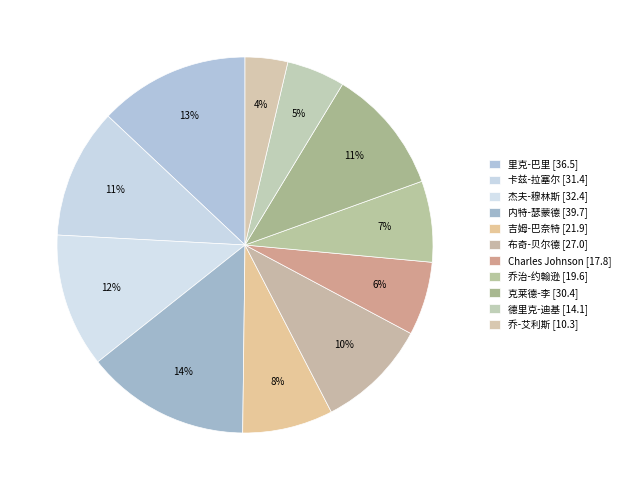

Count the number of slices in the pie.

11